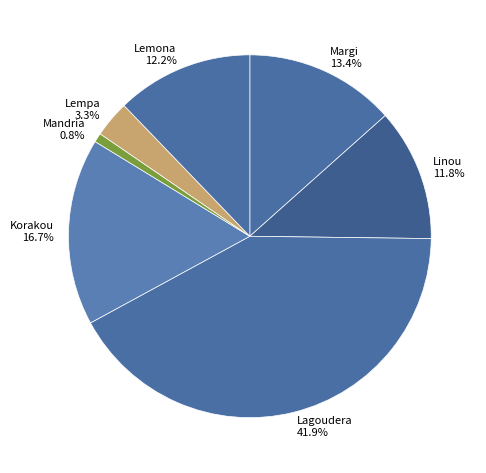

Is there a majority slice in this chart?

No